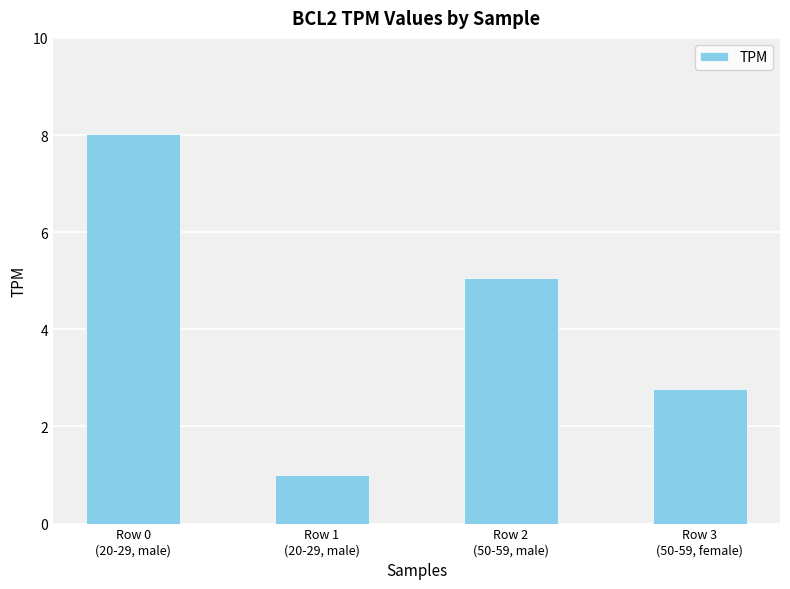

The value at Row 0
(20-29, male) is 8.0. True or false?

True